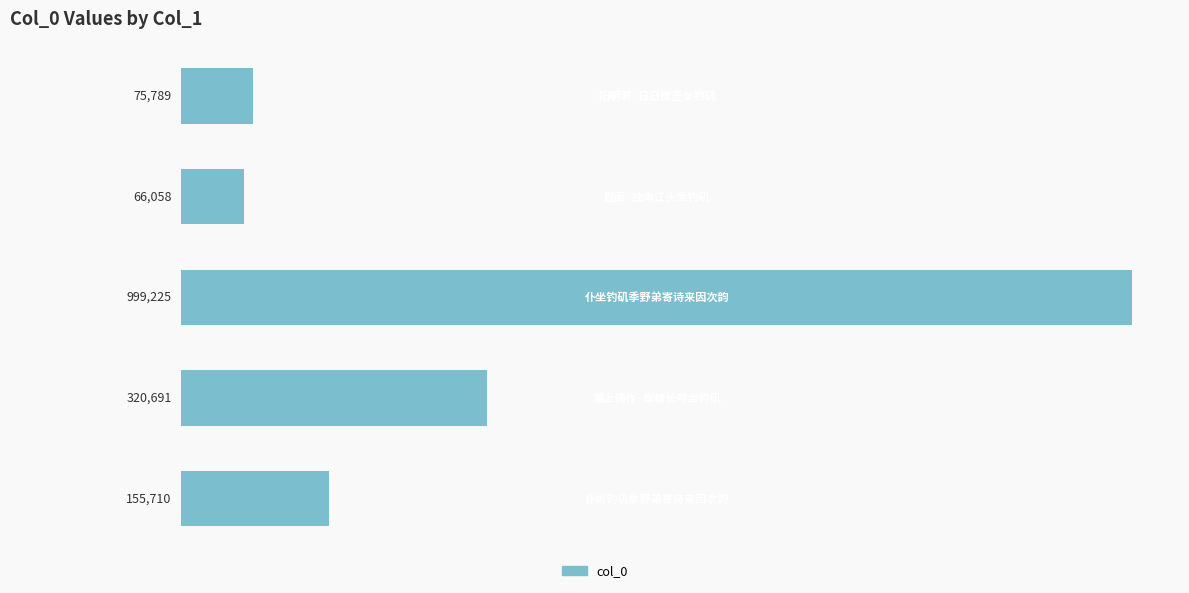

What is the minimum value shown in the chart?

66058